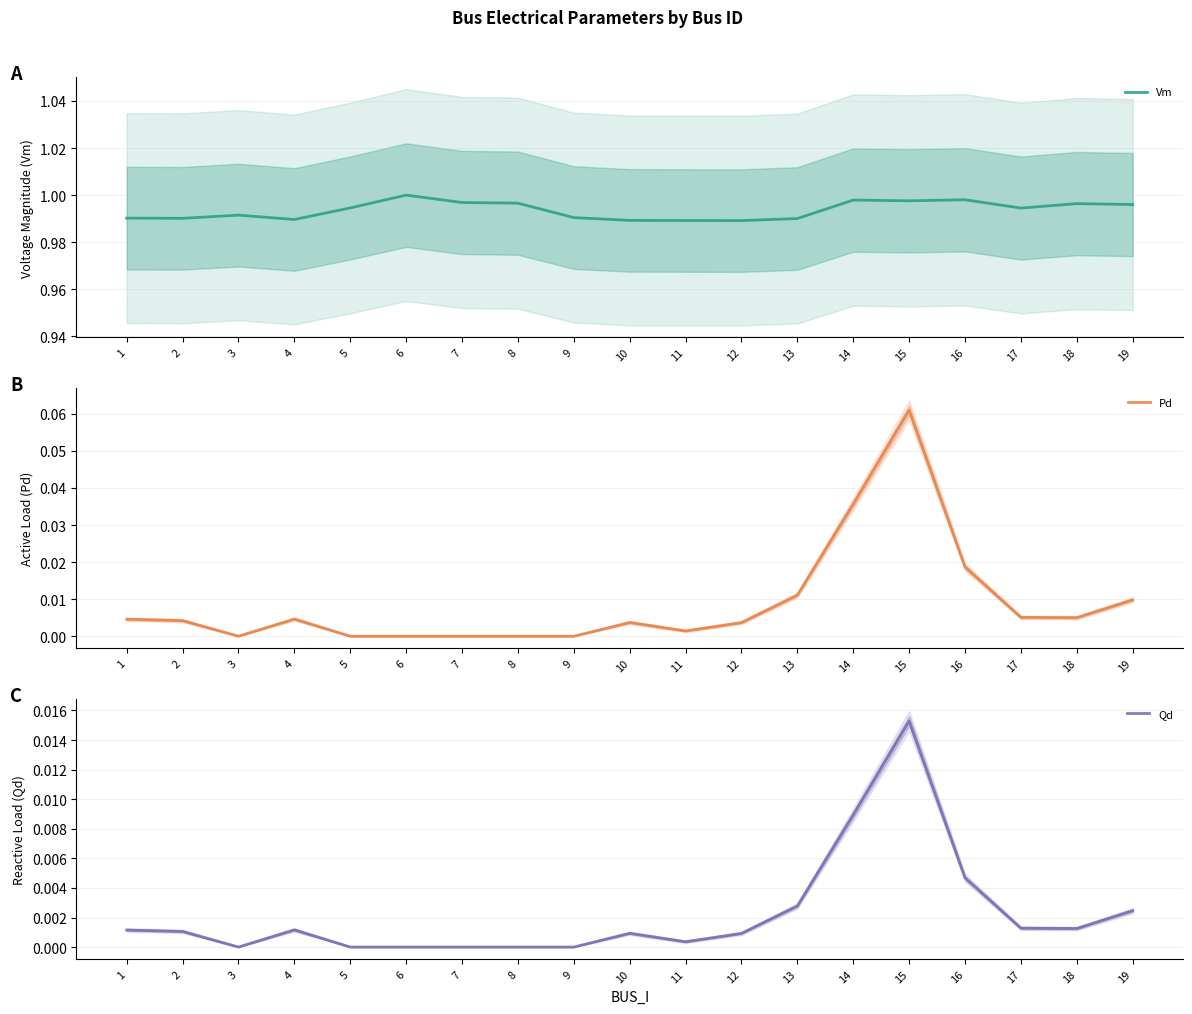

True or false: Vm and Qd intersect in this chart.

False